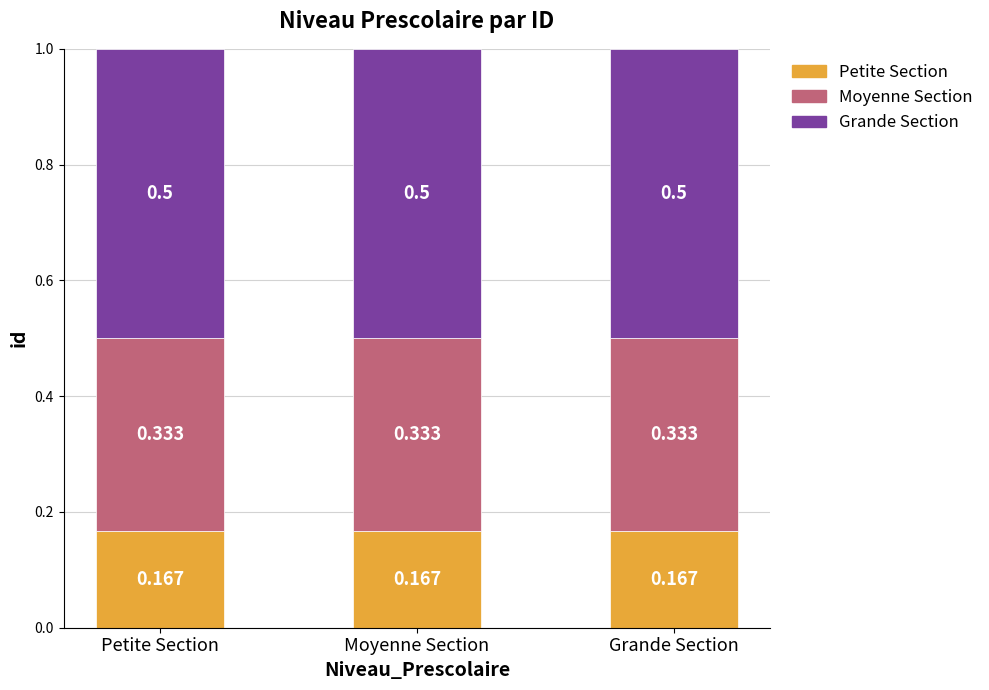

At Petite Section, list the series in order from largest to smallest.

Grande Section, Moyenne Section, Petite Section